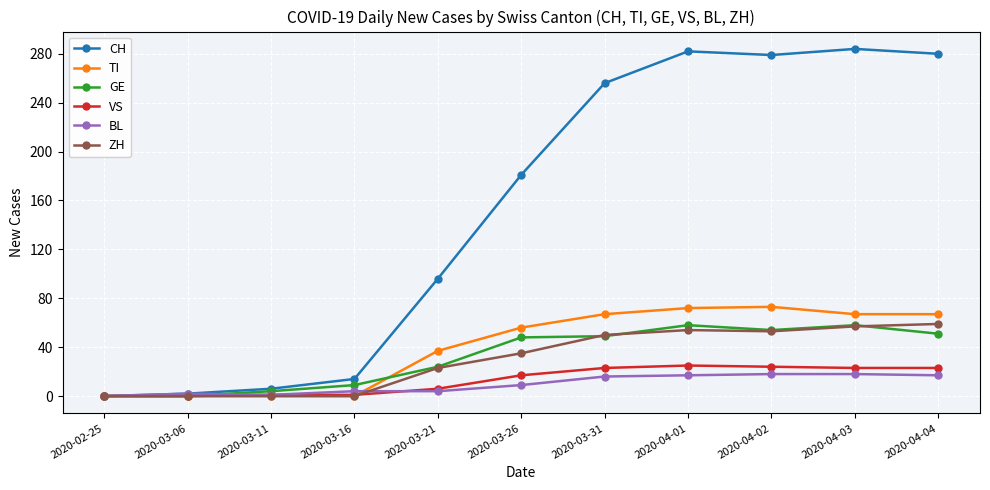

Which series changed the most between 2020-03-21 and 2020-03-31?

CH